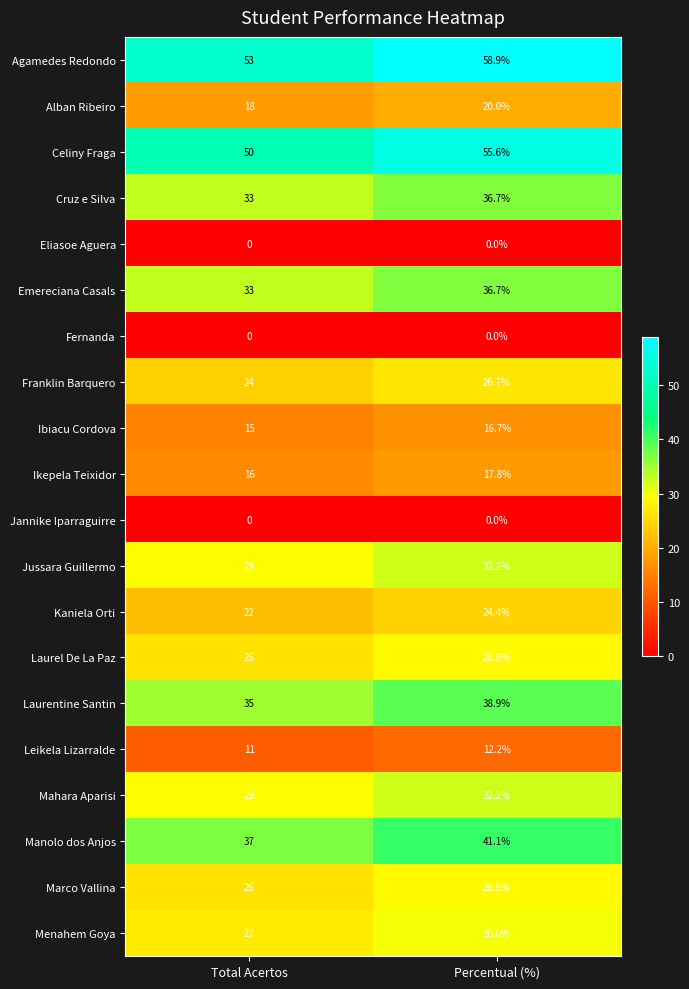

What is the greatest value displayed?

58.9